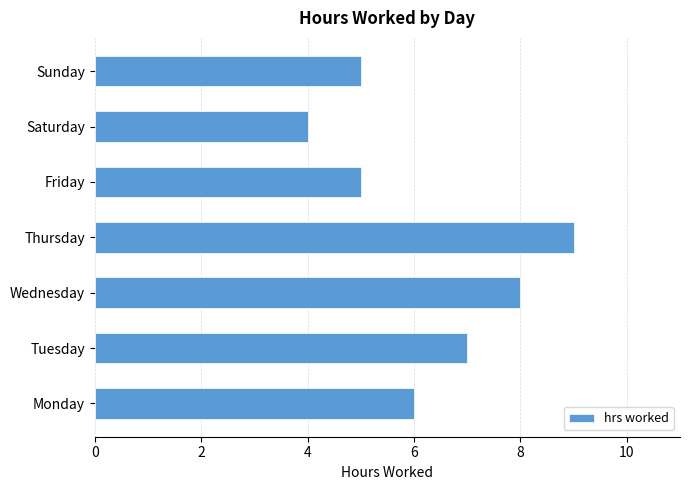

Count the values in the range 5 to 8.

5